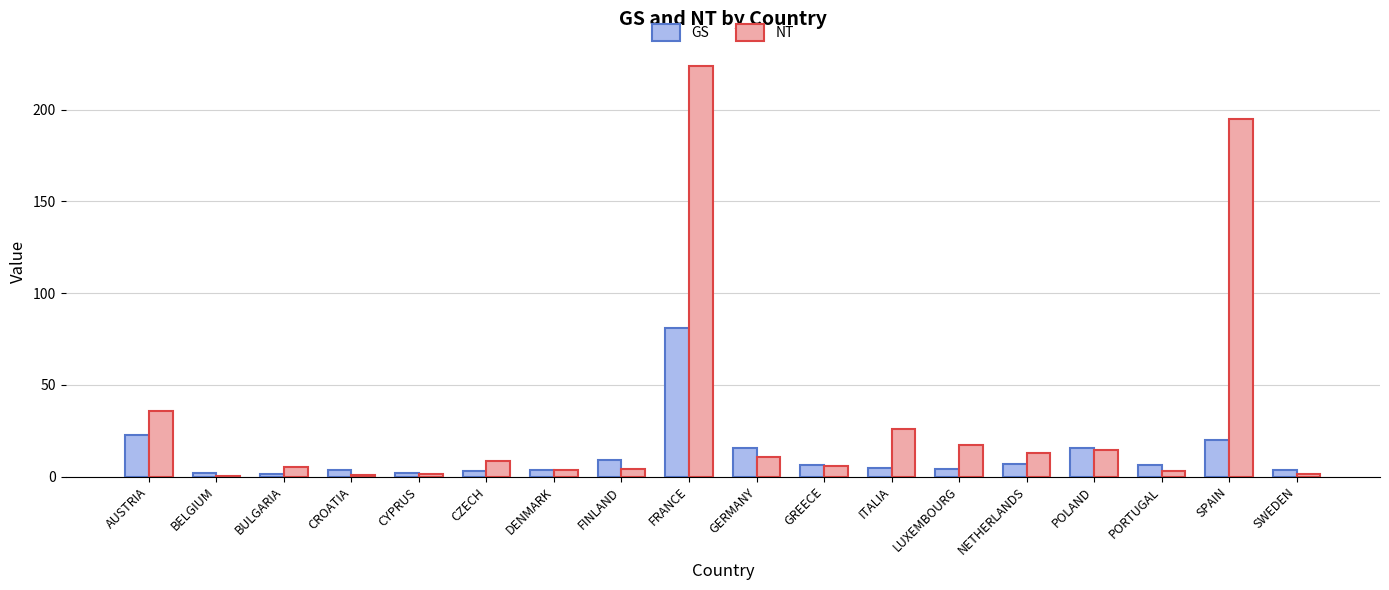

Is the value of NT at FINLAND greater than the value of GS at AUSTRIA?

No